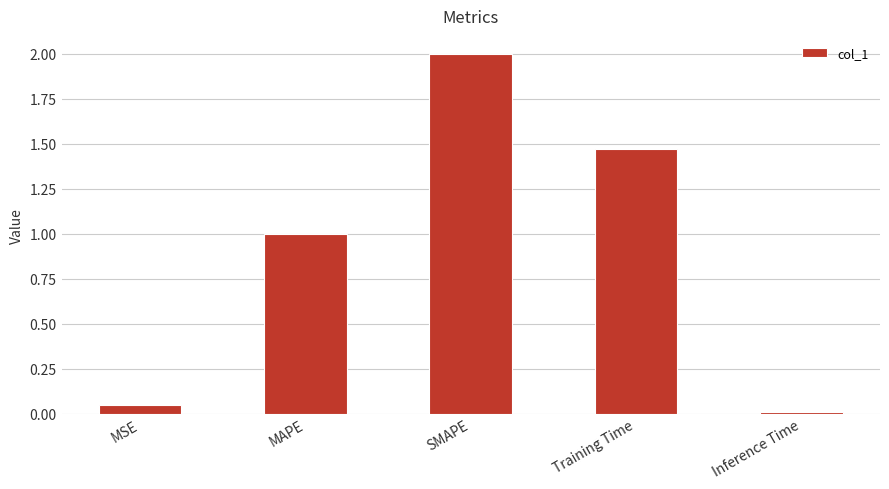

What value does the data have at MAPE?

1.0